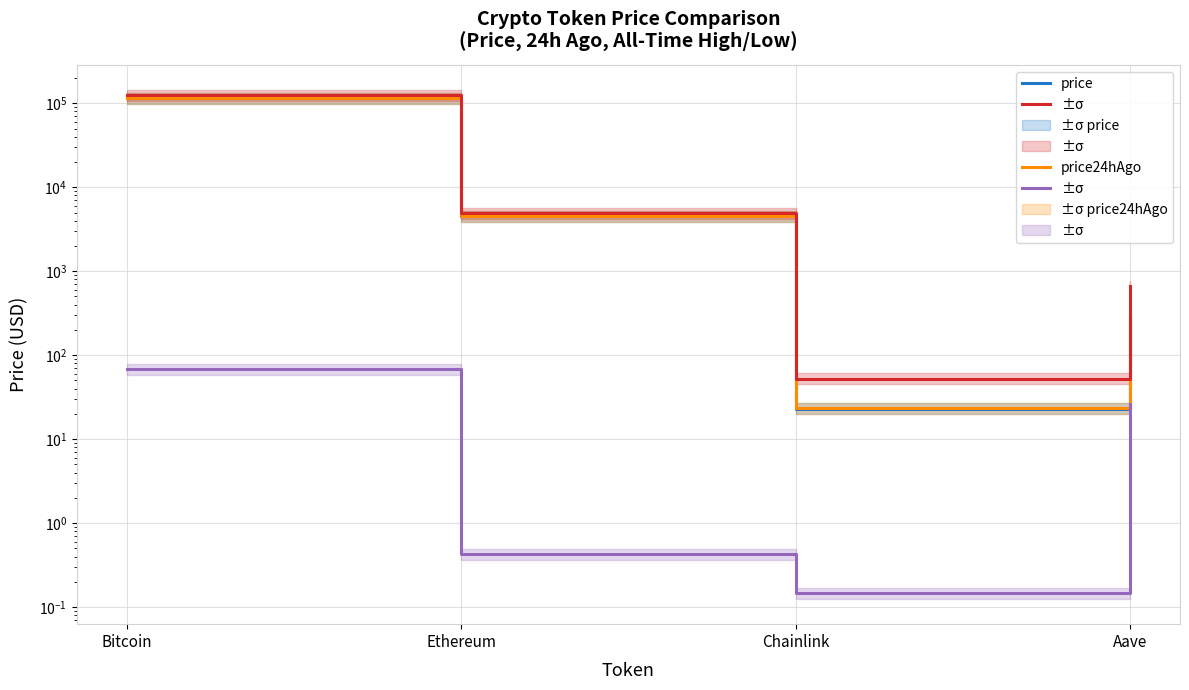

True or false: allTimeHigh has a value of 52.7 at Chainlink.

True